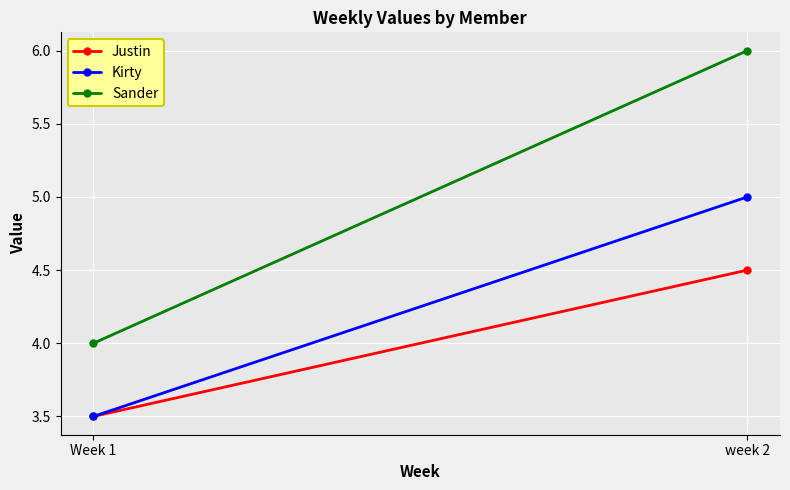

How many lines are shown in the chart?

3